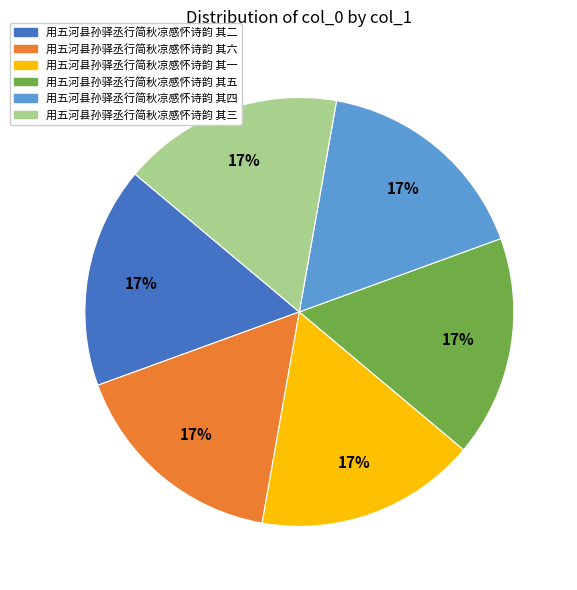

Does 用五河县孙驿丞行简秋凉感怀诗韵 其三 account for over 50% of the chart?

No